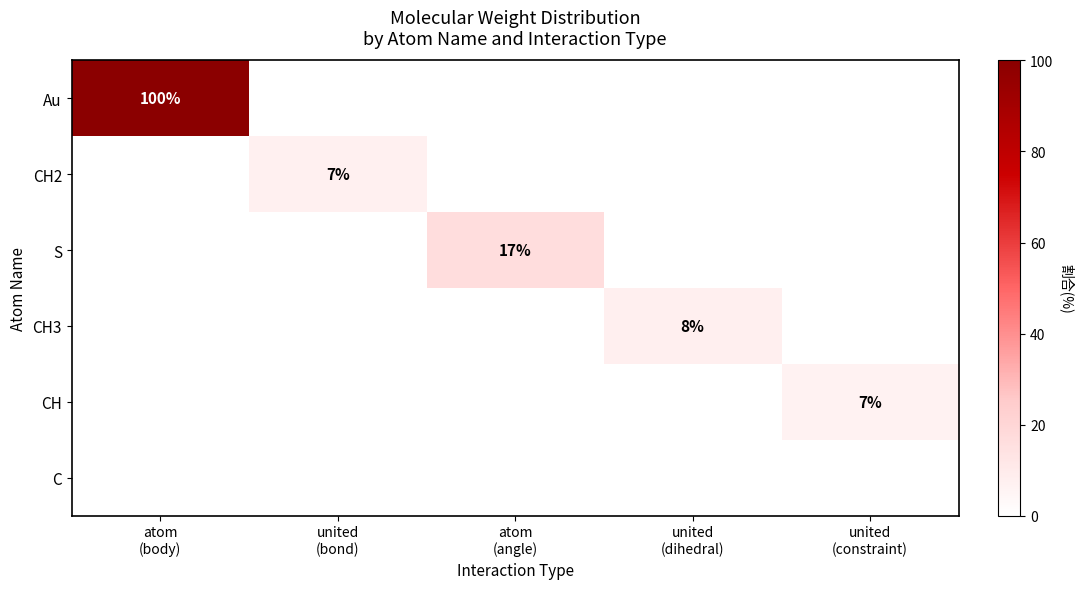

Which category has the lowest value in the Au series?

united (bond)